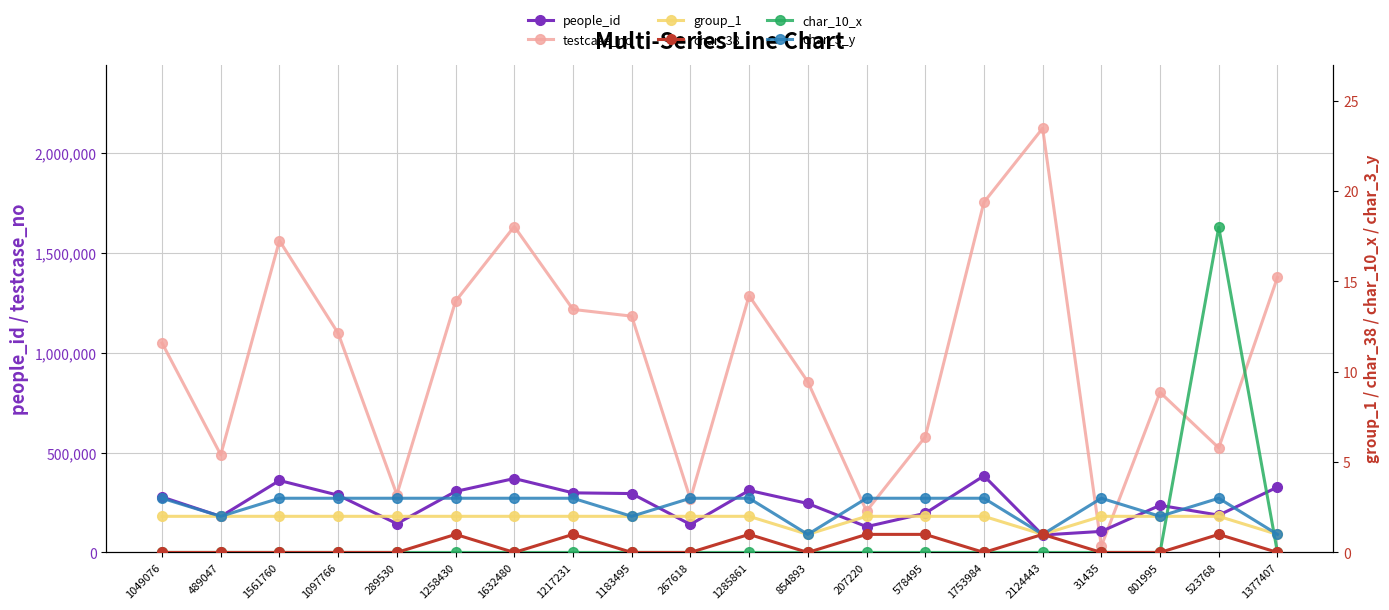

What is the highest value of the char_38 series?

1